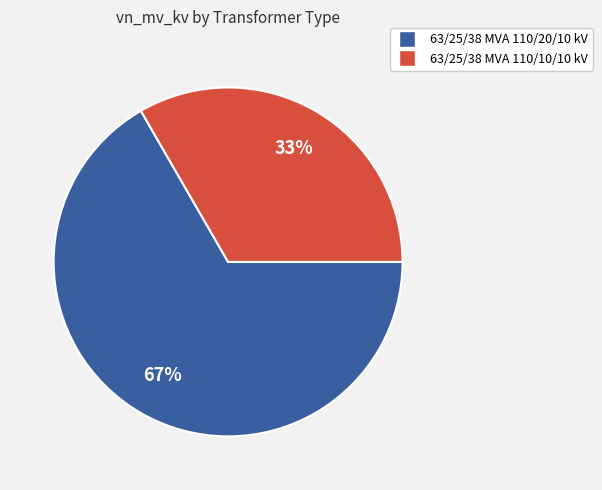

Rank the categories by value from lowest to highest.

63/25/38 MVA 110/10/10 kV, 63/25/38 MVA 110/20/10 kV